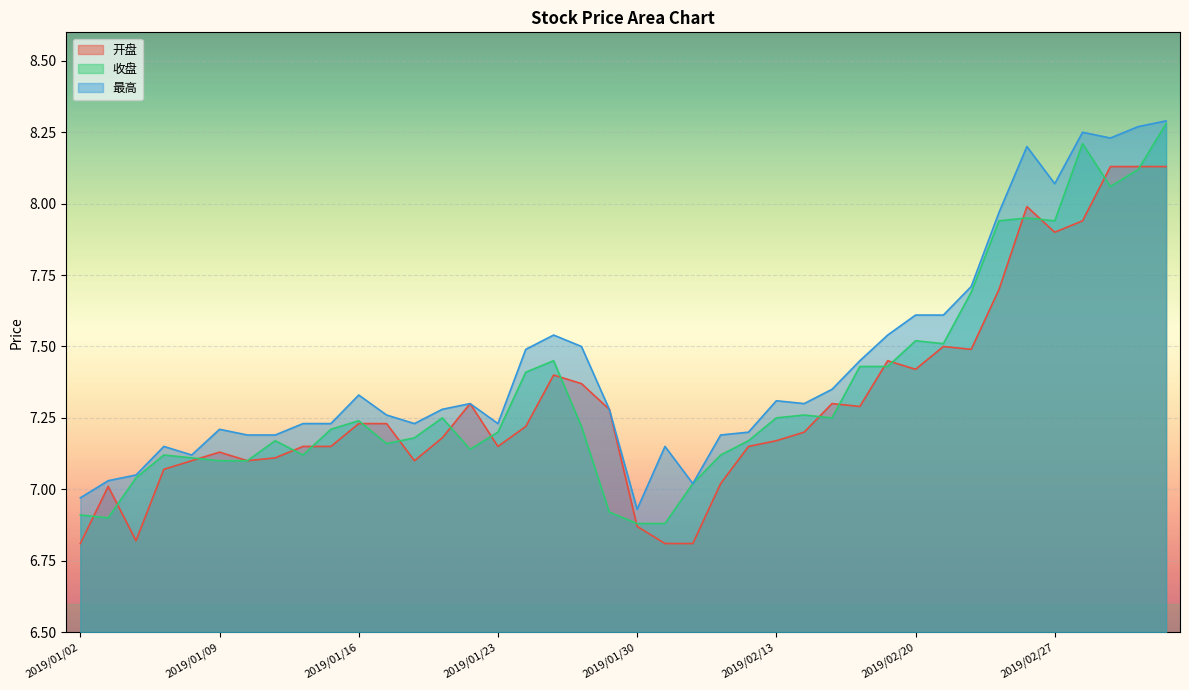

What is the average value of the 开盘 series?

7.3